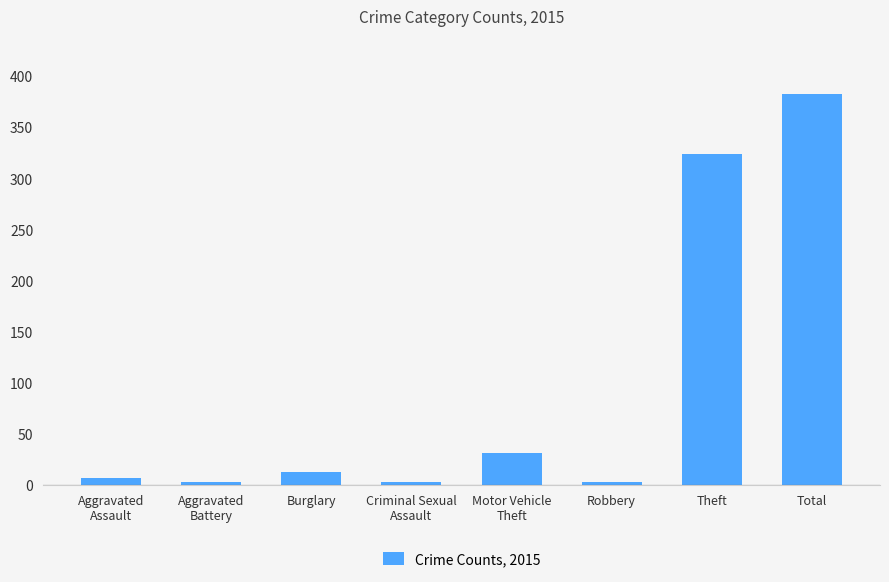

Which category has the highest value across all series?

Total